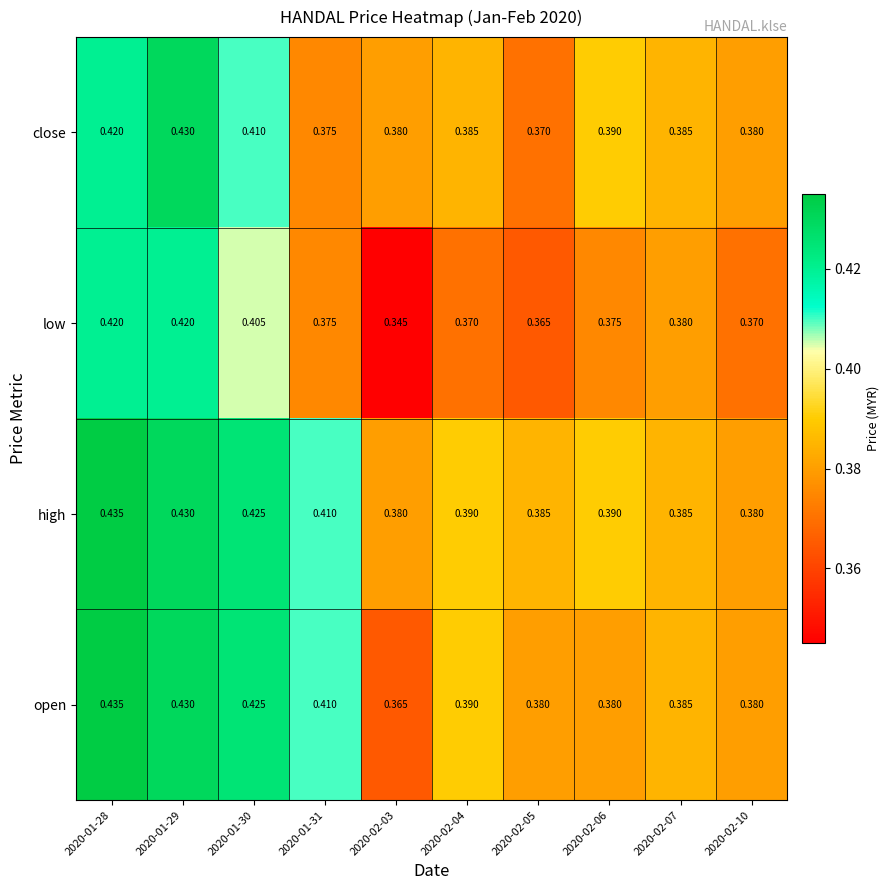

Rank the series by their average value, from highest to lowest.

high, open, close, low